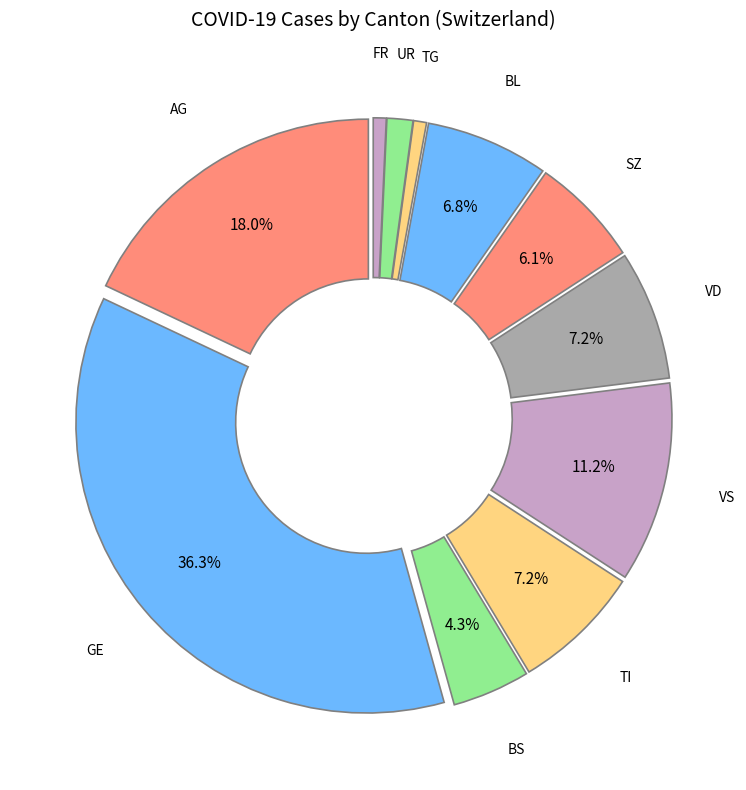

How much of the chart is everything except BS?

95.7%